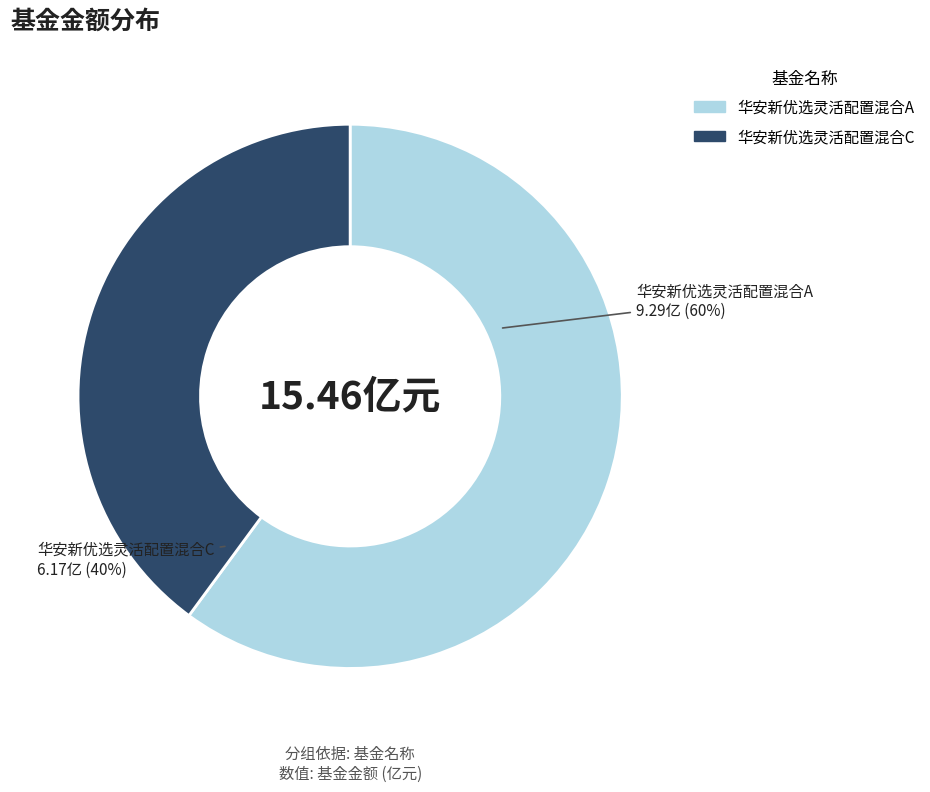

Does any single category account for the majority?

Yes